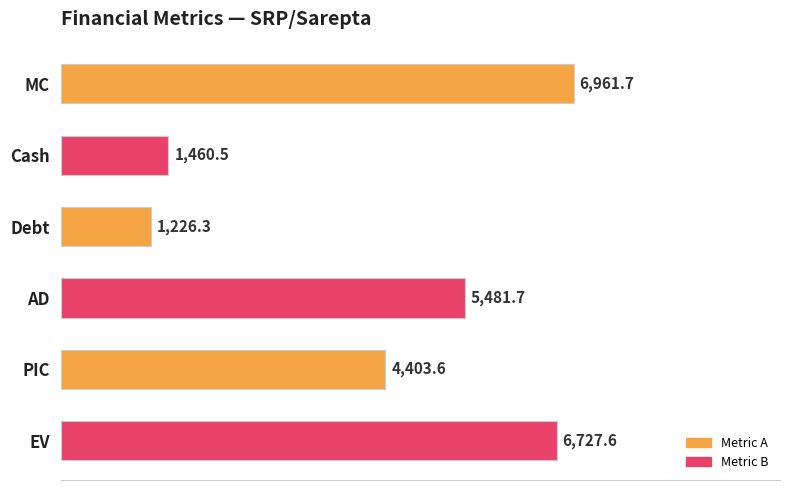

Reading top to bottom, extract all data points from this chart.

MC=6961.7	Cash=1460.5	Debt=1226.3	AD=5481.7	PIC=4403.6	EV=6727.6